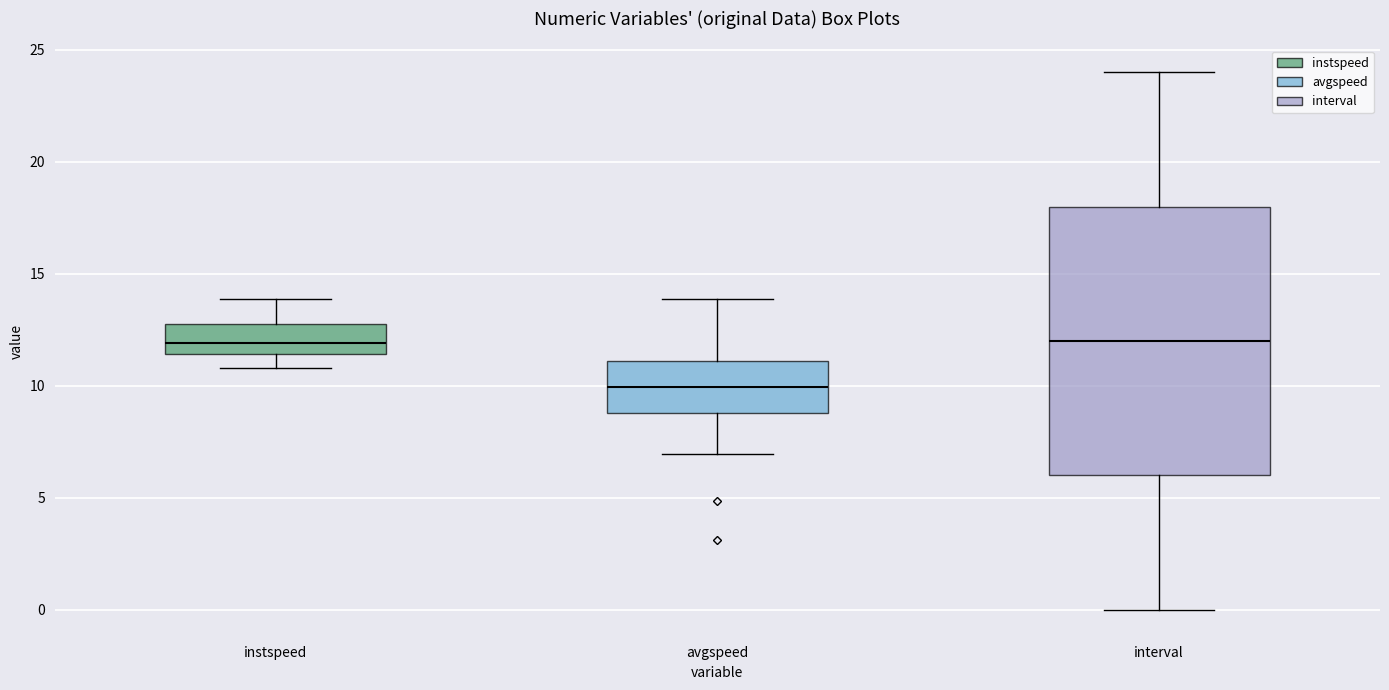

Reading left to right, read every box against the y-axis: the position of its median line, the range the box covers, and the ends of its whiskers. The values are not printed on the chart, so give them approximately, as read against the axis.

instspeed: median 12.0, box 11.5 to 12.5, whiskers 11.0 to 14.0
avgspeed: median 10.0, box 9.0 to 11.0, whiskers 7.0 to 14.0
interval: median 12.0, box 6.0 to 18.0, whiskers 0.0 to 24.0